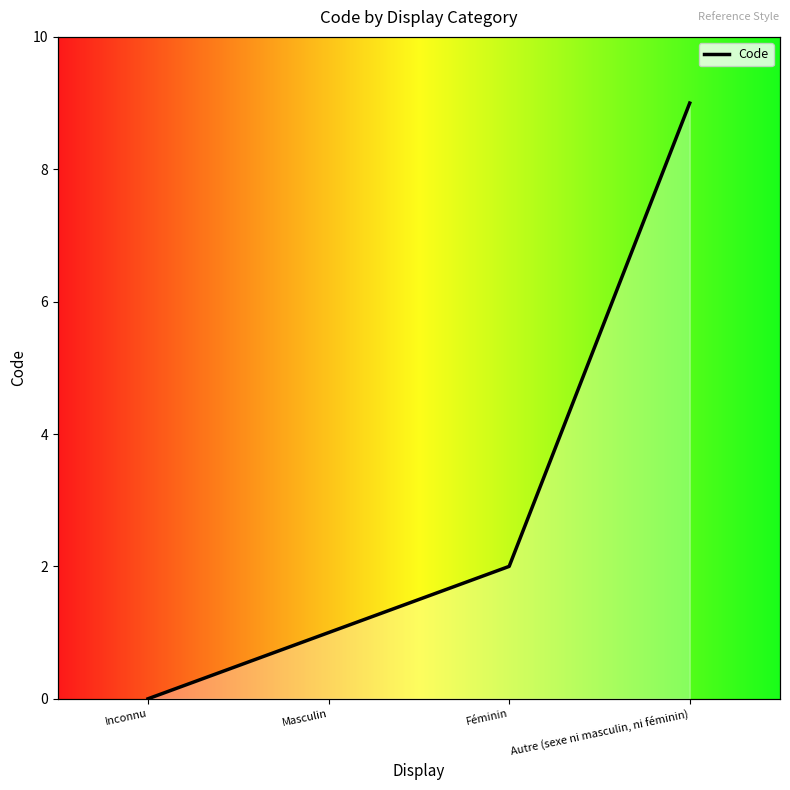

What is the sum of the values at Autre (sexe ni masculin, ni féminin) and Inconnu?

9